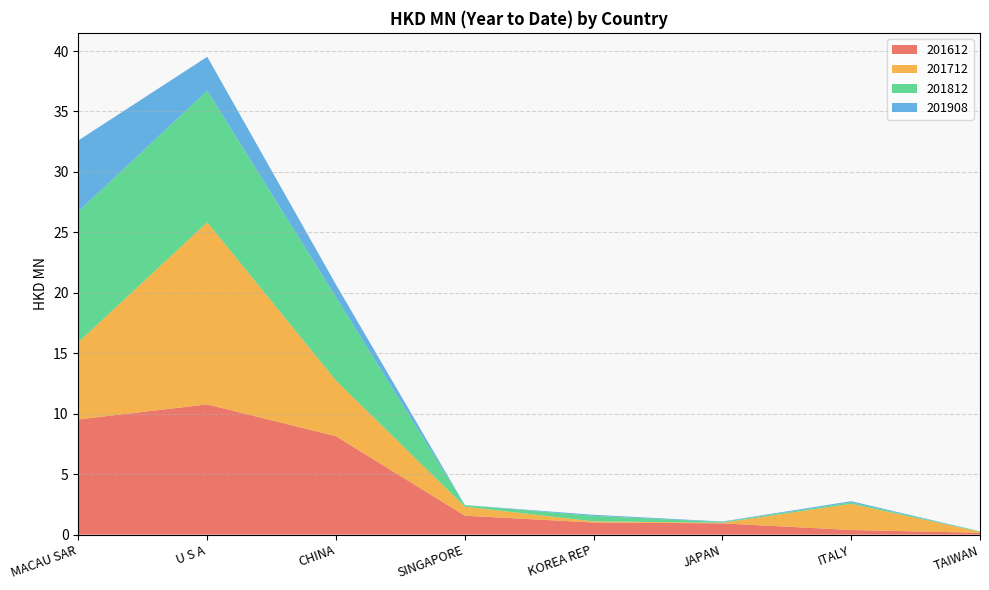

Reading right to left, what are all the values shown in this chart?

201612: 0.2	0.4	0.9	1.0	1.6	8.1	10.8	9.5
201712: 0.1	2.2	0.0	0.1	0.7	4.6	15.1	6.4
201812: 0.0	0.1	0.1	0.5	0.1	6.9	10.9	10.8
201908: 0.0	0.1	0.0	0.1	0.0	1.0	2.8	5.9